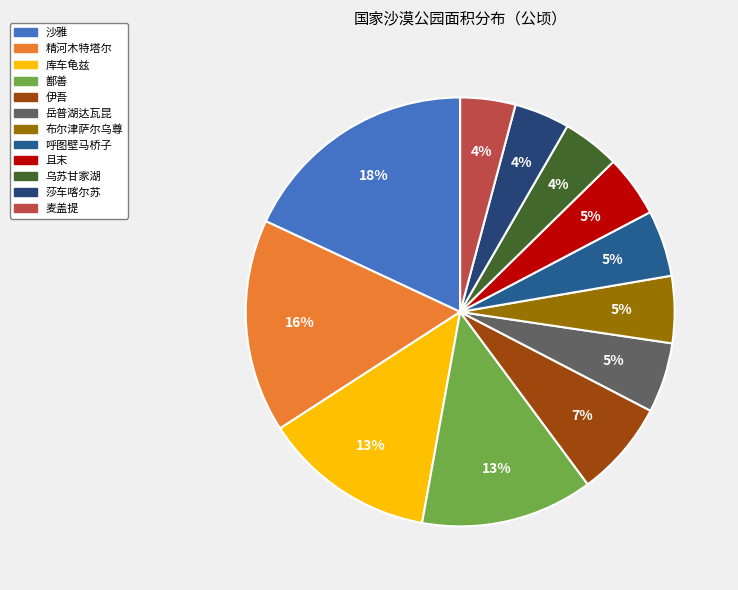

Rank the categories by value from lowest to highest.

新疆麦盖提国家沙漠公园, 新疆莎车喀尔苏国家沙漠公园, 新疆乌苏甘家湖国家沙漠公园, 新疆且末国家沙漠公园, 新疆呼图壁马桥子国家沙漠公园, 新疆布尔津萨尔乌尊国家沙漠公园, 新疆岳普湖达瓦昆国家沙漠公园, 新疆伊吾国家沙漠公园, 新疆鄯善国家沙漠公园, 新疆库车龟兹国家沙漠公园, 新疆精河木特塔尔国家沙漠公园, 新疆沙雅国家沙漠公园